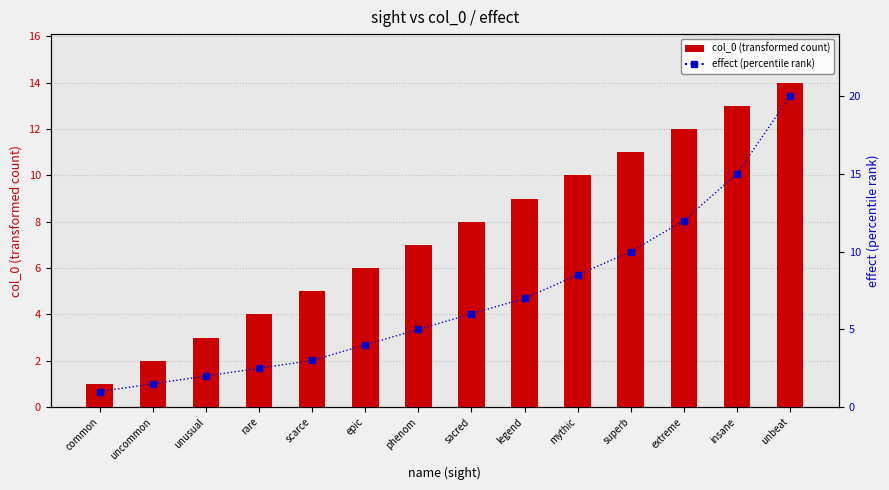

Rank the series by their maximum value, from lowest to highest.

col_0 (transformed count), effect (percentile rank)